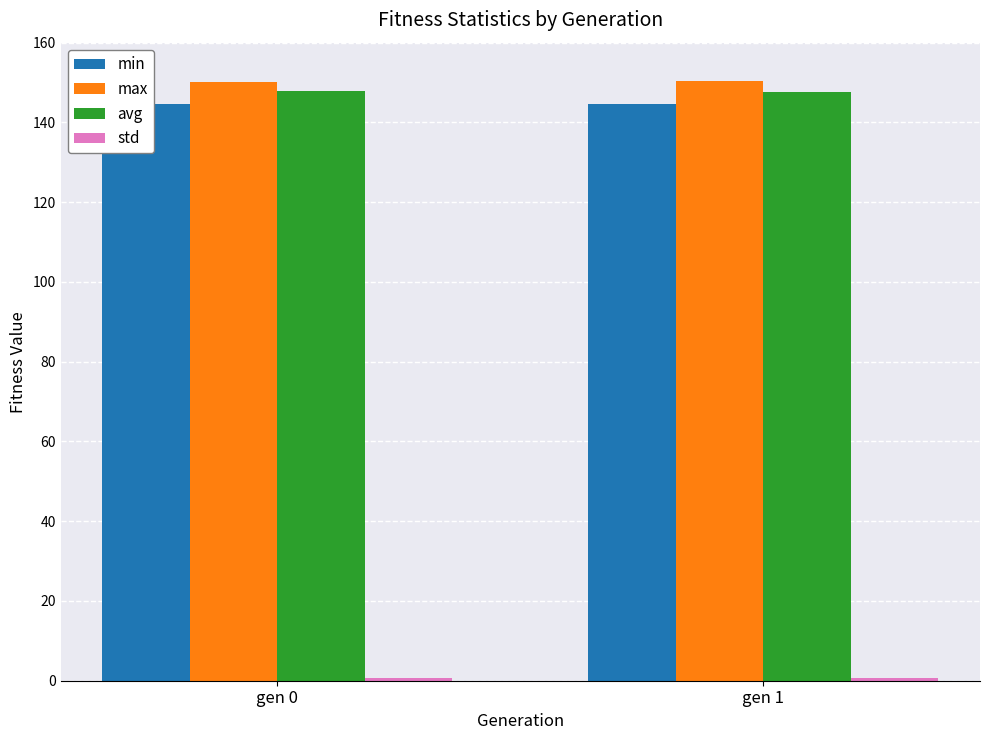

Which has a higher value, gen 0 or gen 1?

gen 0